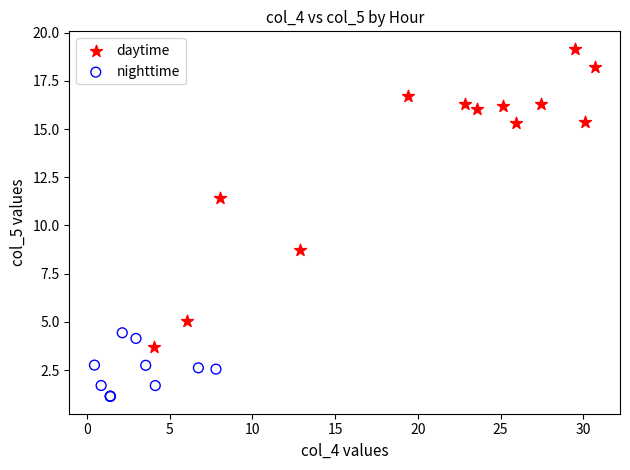

Which series reaches the minimum Y coordinate?

nighttime